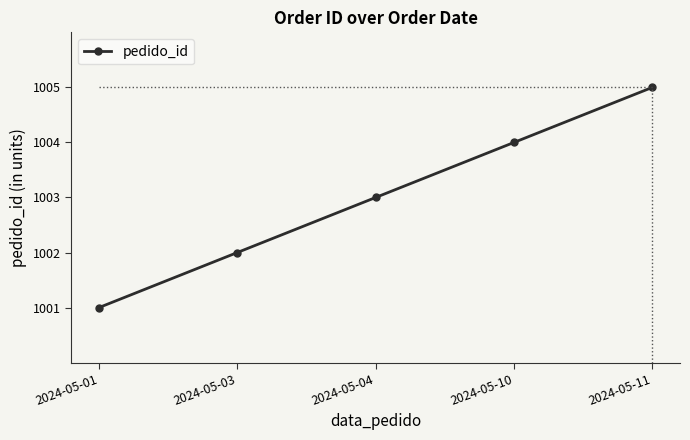

Rank the categories by value from lowest to highest.

2024-05-01, 2024-05-03, 2024-05-04, 2024-05-10, 2024-05-11